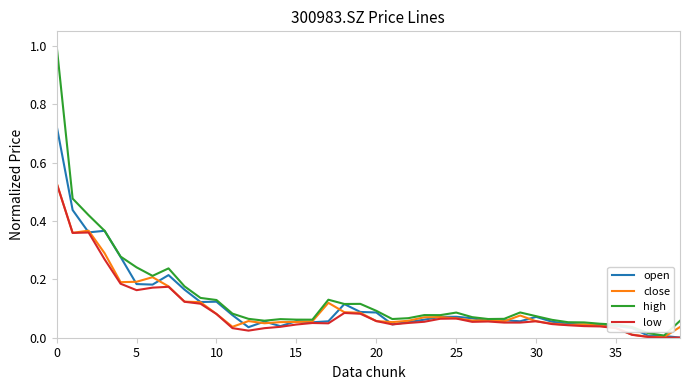

What is the maximum value shown in the chart?

1.0